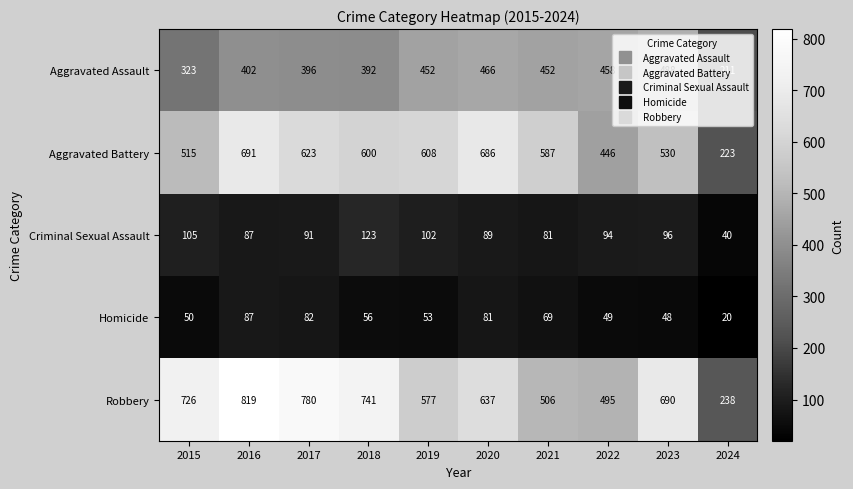

At which category is the sum across all series the highest?

2016